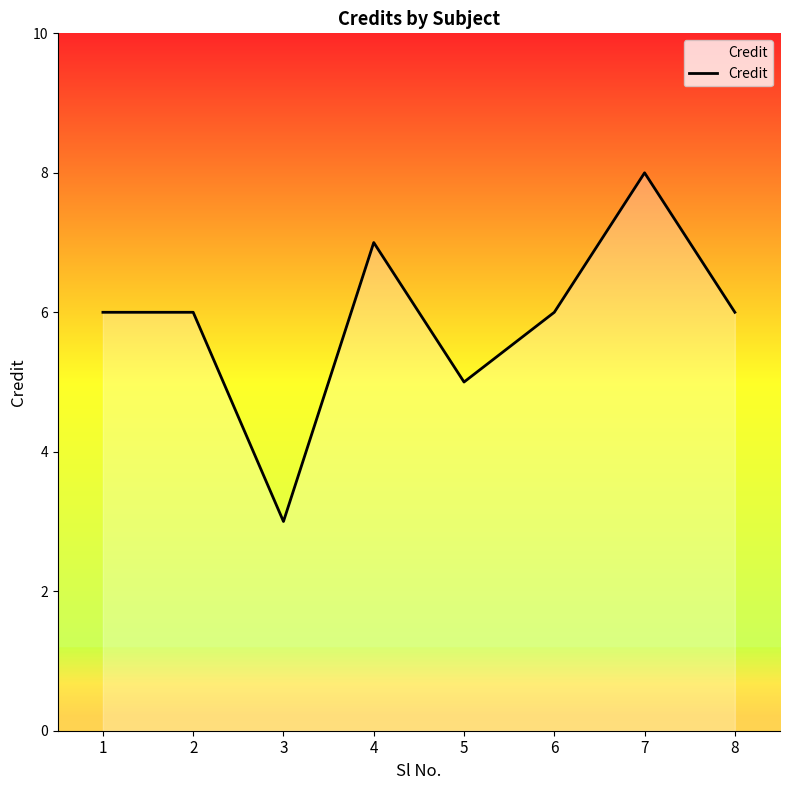

Where is the first local minimum?

3